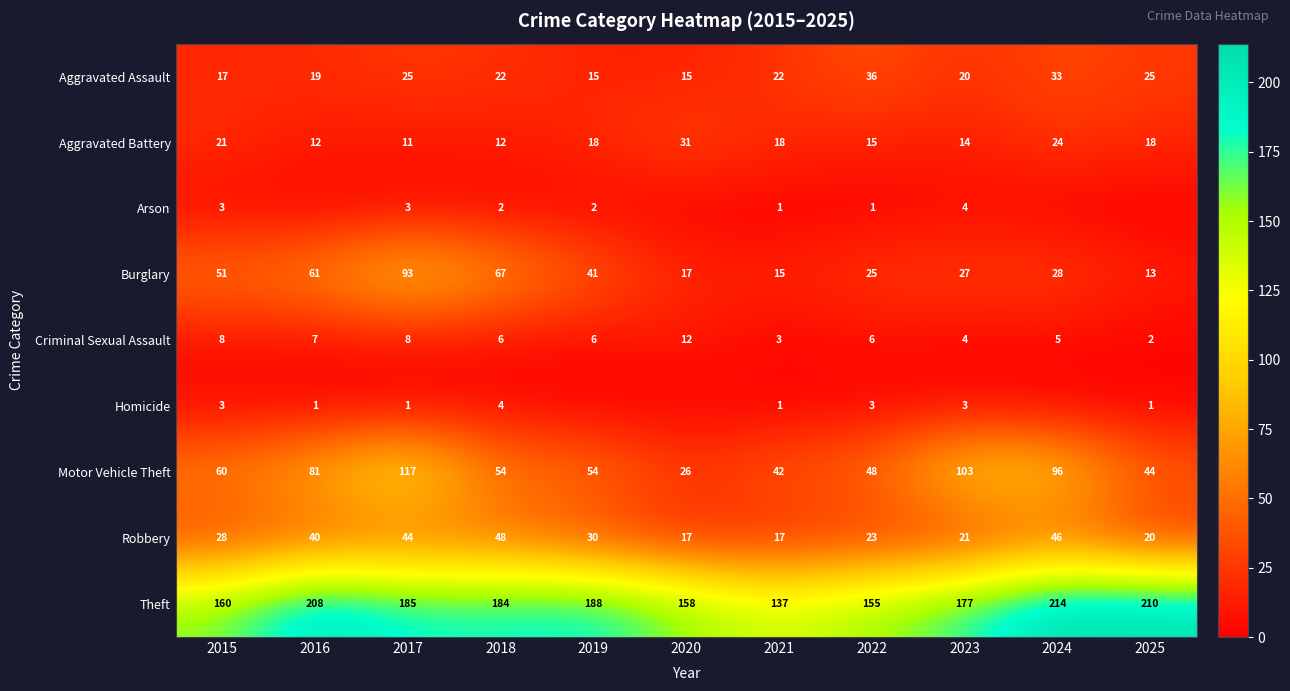

What is the total value across all series at 2018?

399